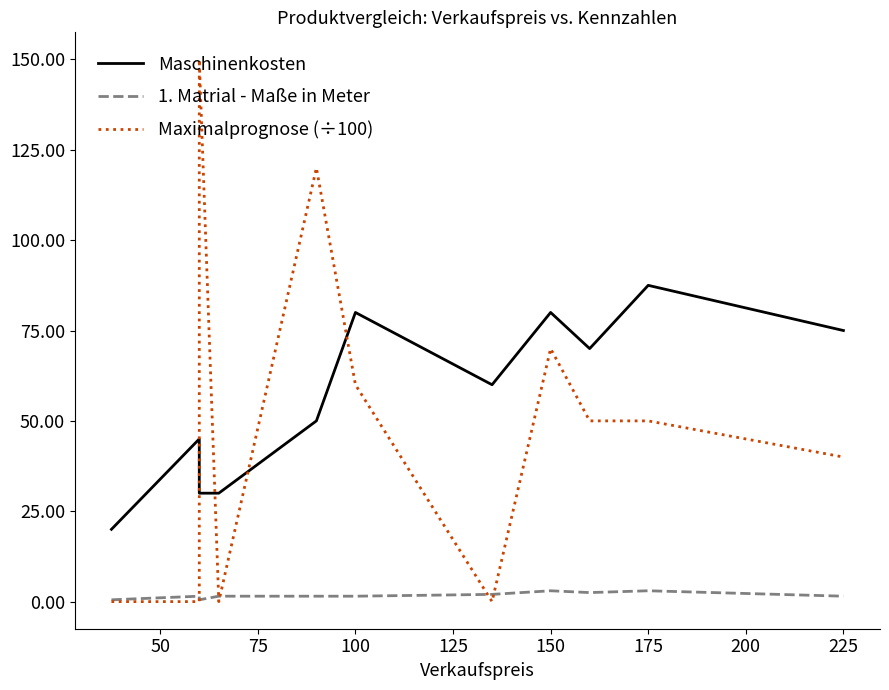

True or false: Maximalprognose (÷100) and 1. Matrial - Maße in Meter intersect in this chart.

True